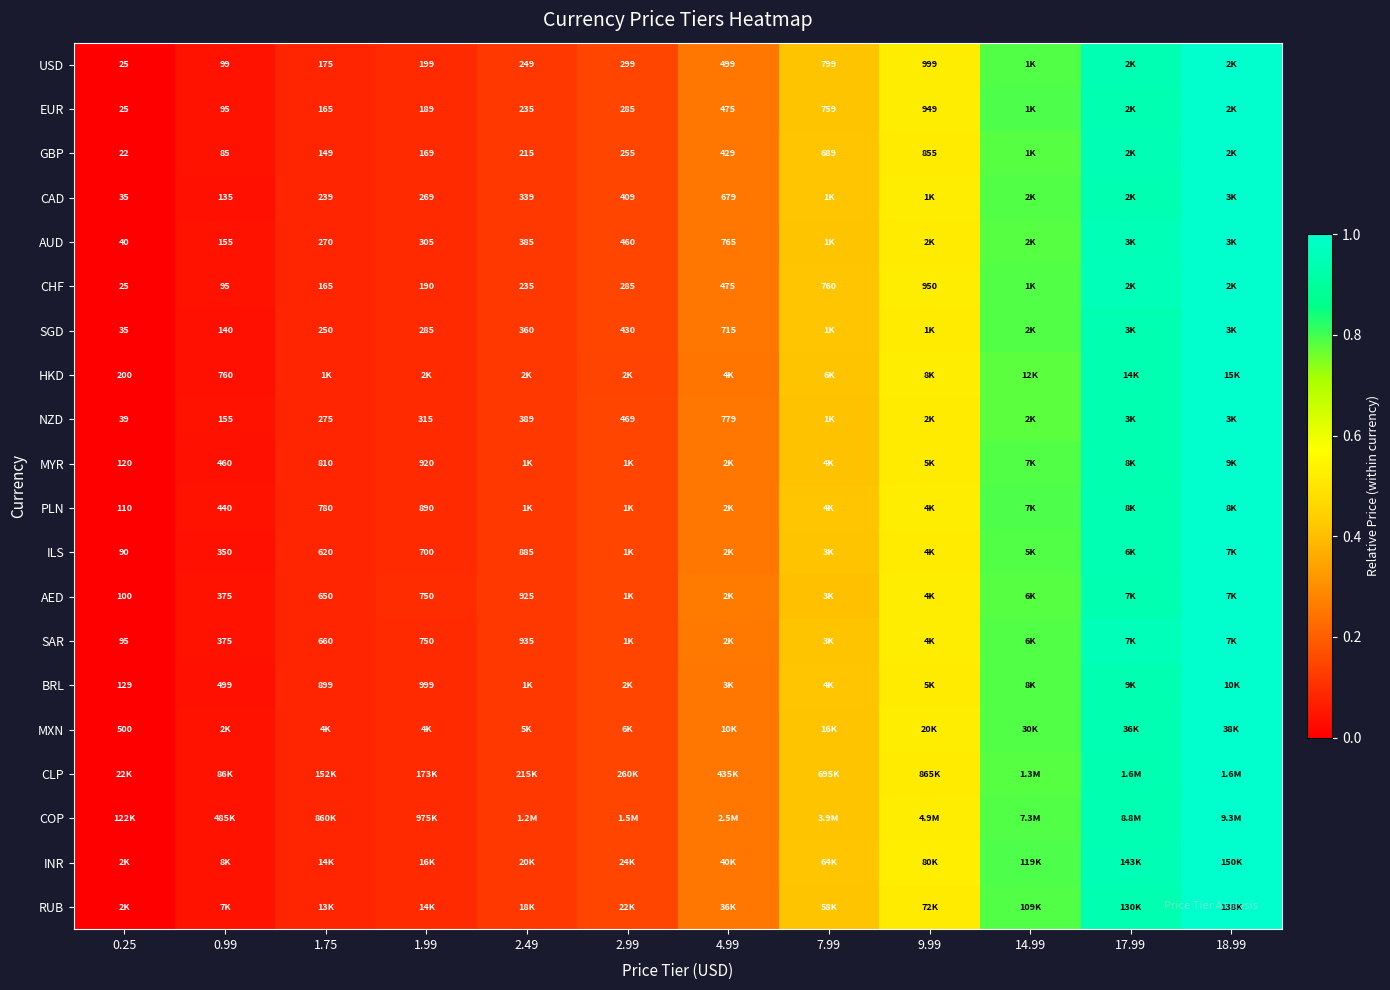

Rank the series at 1.75 from lowest to highest value.

CHF, EUR, GBP, MYR, CAD, ILS, AED, AUD, NZD, CLP, SGD, RUB, USD, PLN, INR, COP, BRL, SAR, HKD, MXN